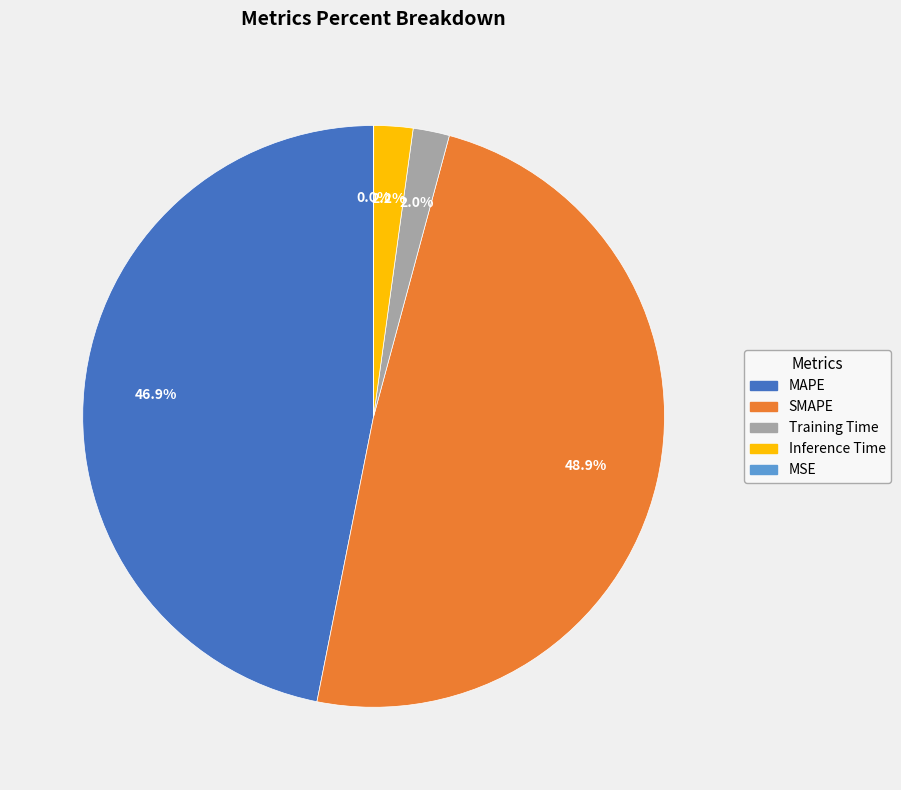

To the nearest percent, what percentage of the pie is MAPE?

47%